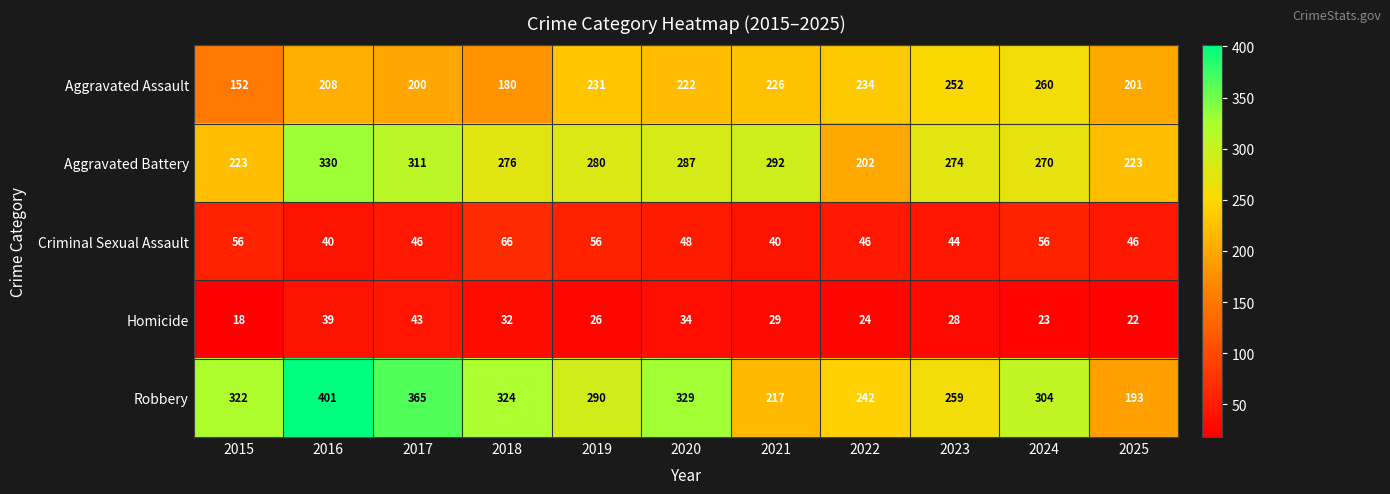

Which series has the widest spread of values?

Robbery